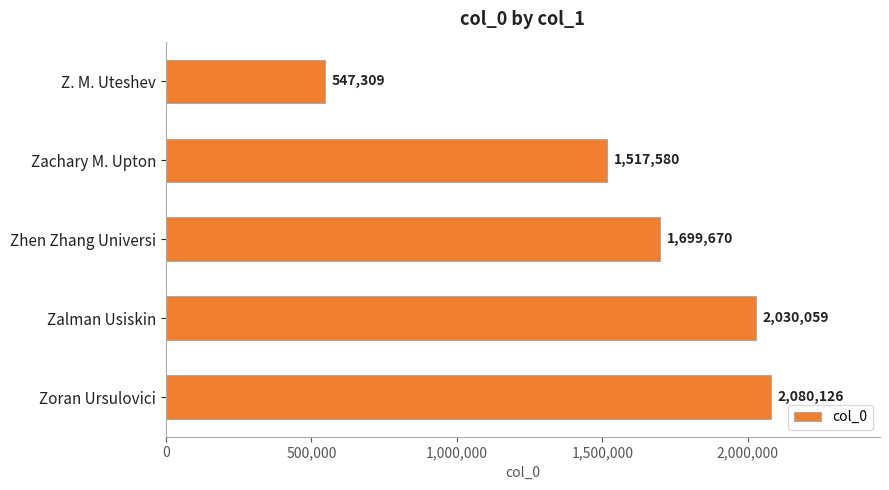

What is the sum of the values at Zalman Usiskin and Z. M. Uteshev?

2577368